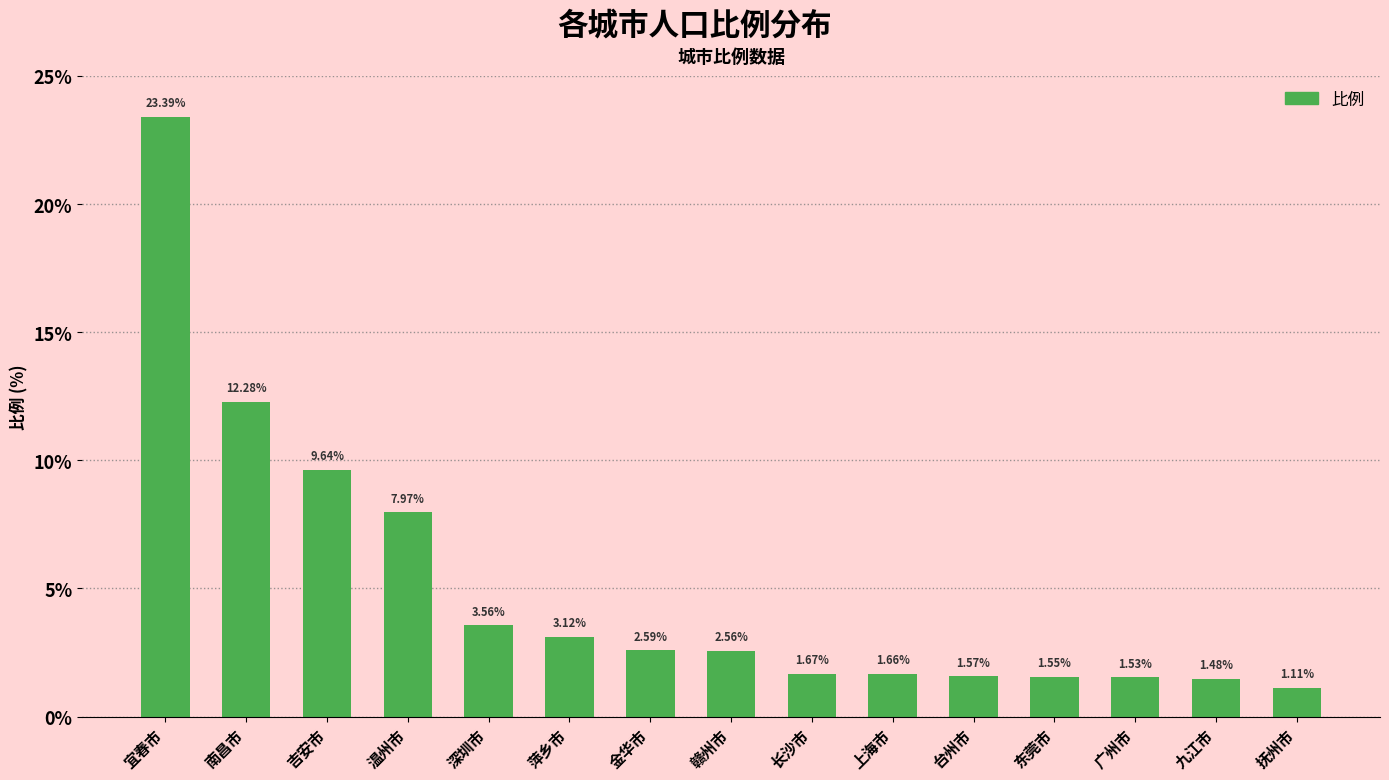

Which category has the highest value across all series?

宜春市